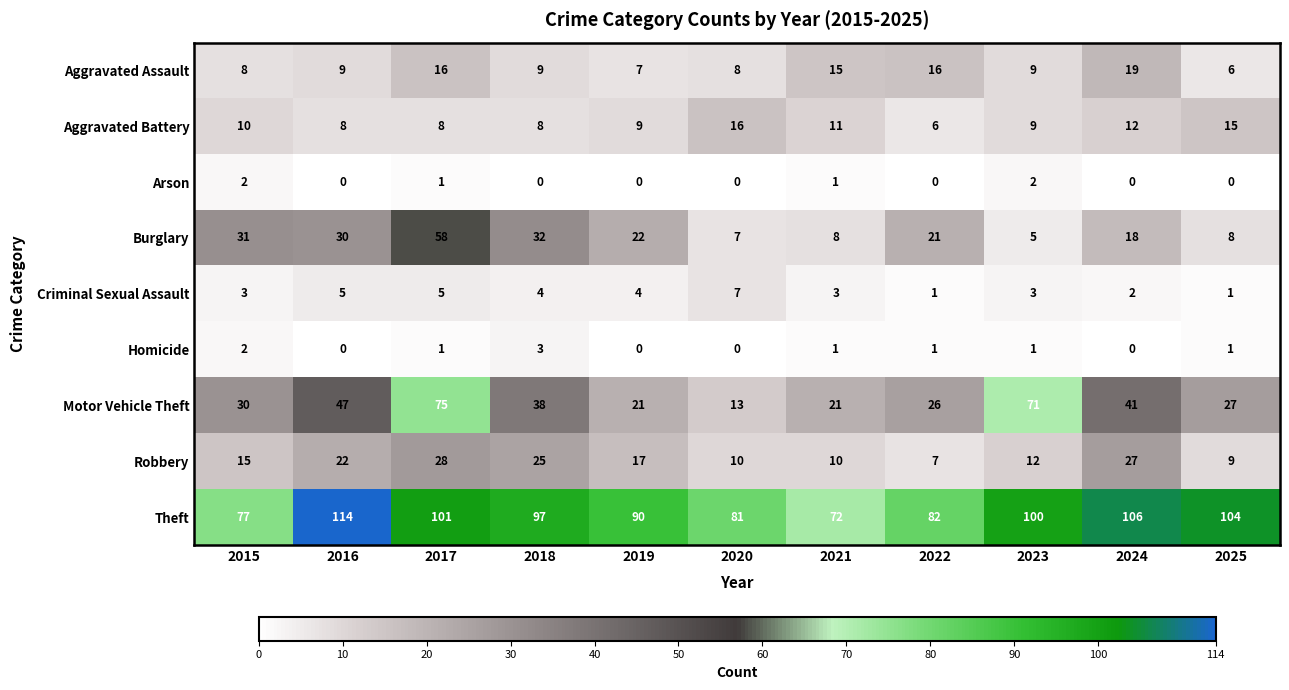

What value does the Theft series have at 2015, to the nearest 5?

75